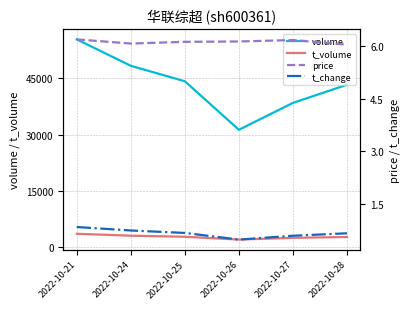

At which category does the chart reach its minimum across all series?

2022-10-26